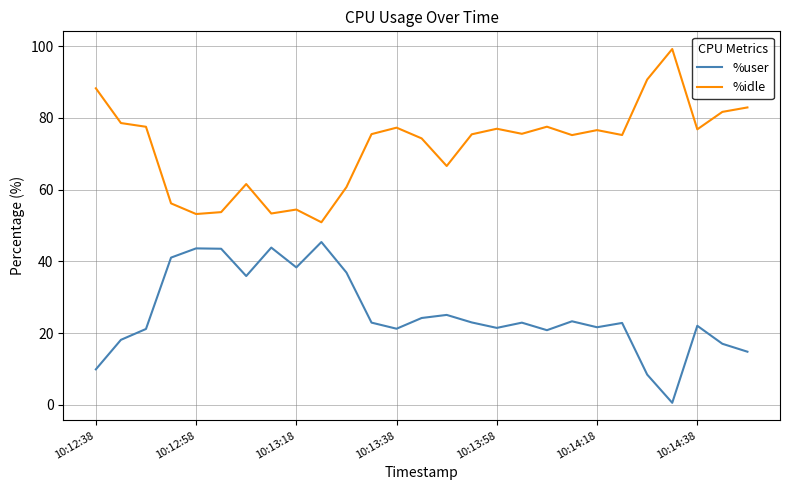

List the series in order of their overall mean, lowest first.

%user, %idle